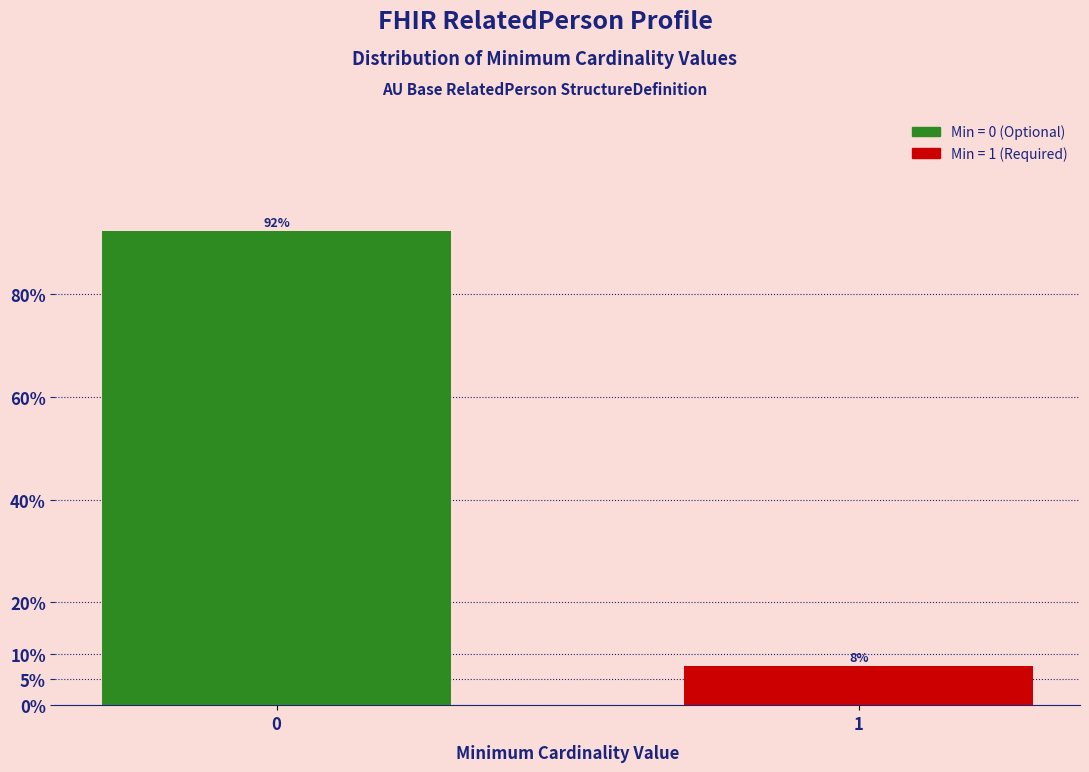

What is the value of the 1st bar from the left?

92.3